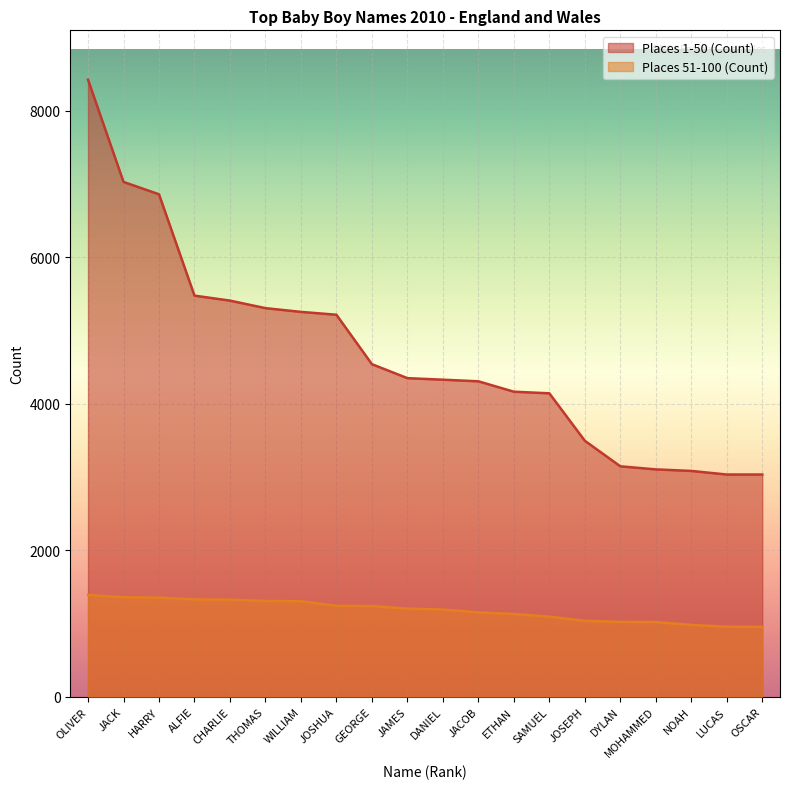

Which category has the highest value across all series?

OLIVER